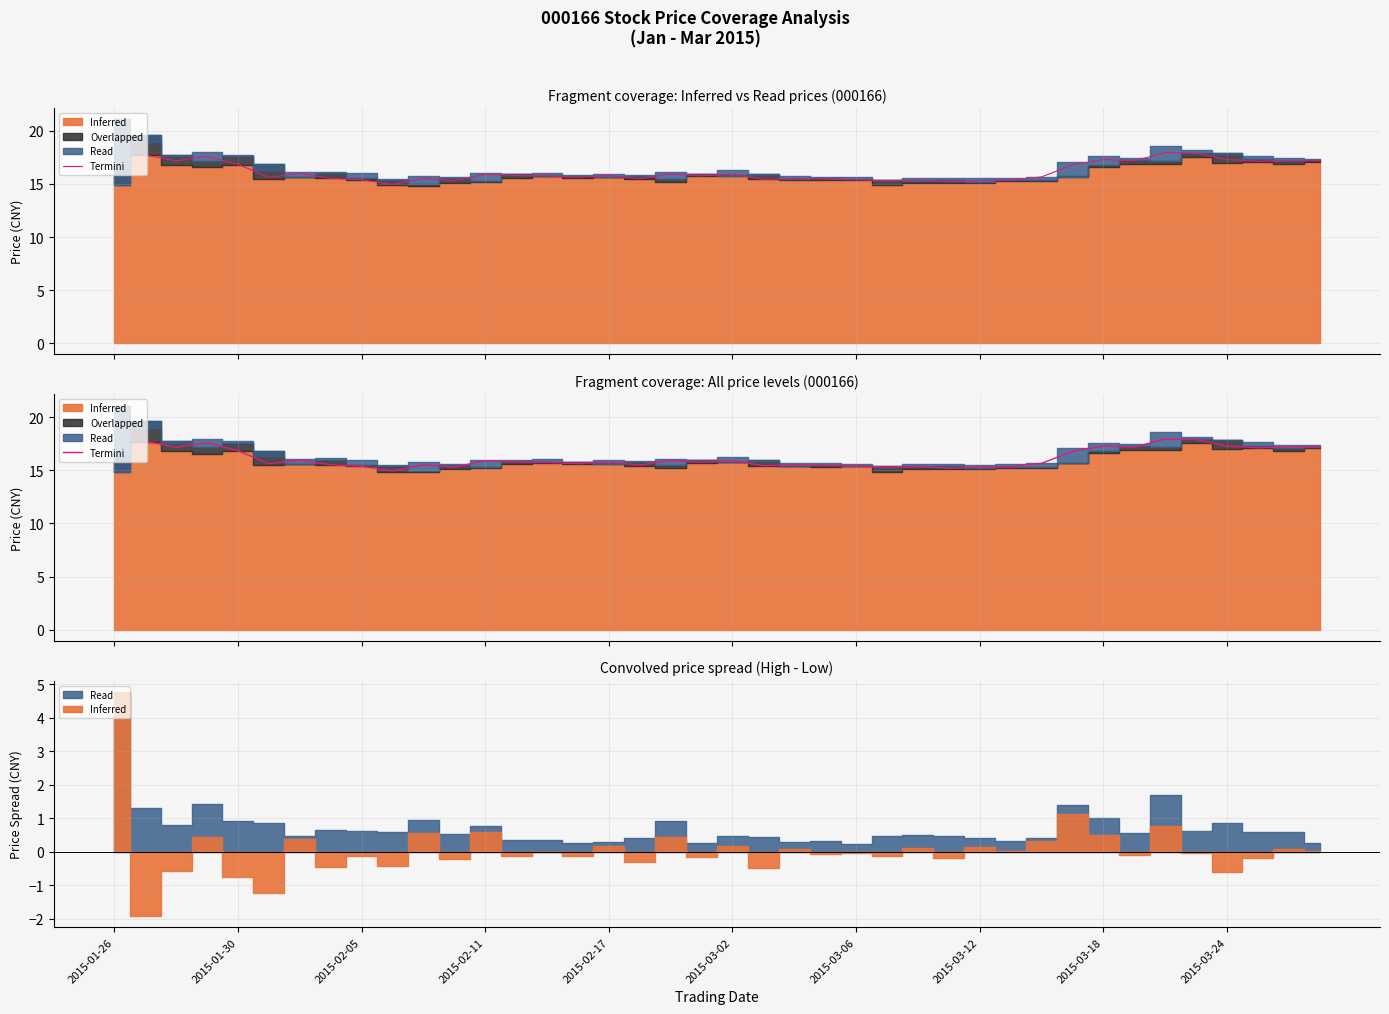

What is the value of the 5th point from the left?

16.9